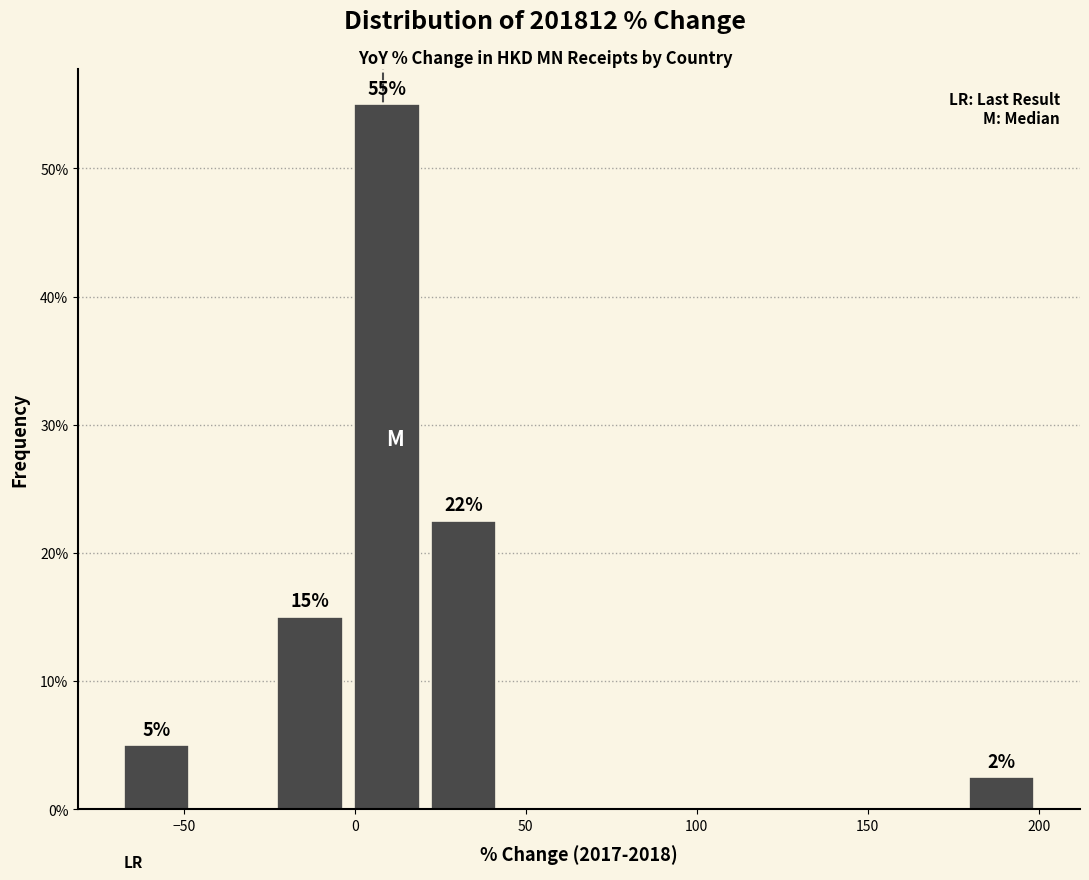

Which range on the x-axis has the tallest bar?

0 to 20